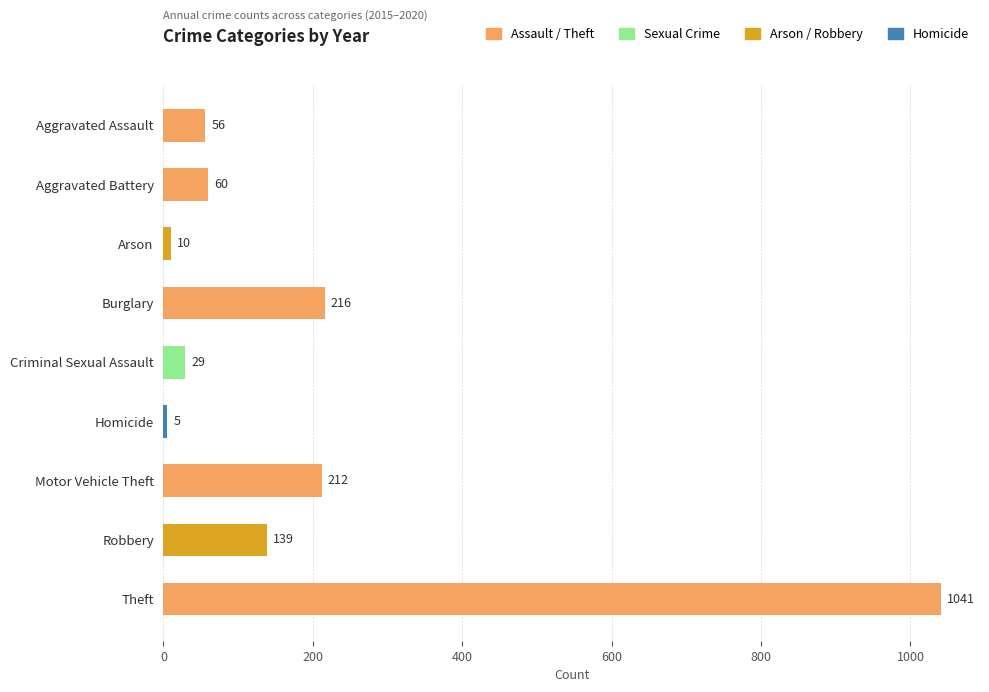

What is the label of the 9th bar from the top?

Theft